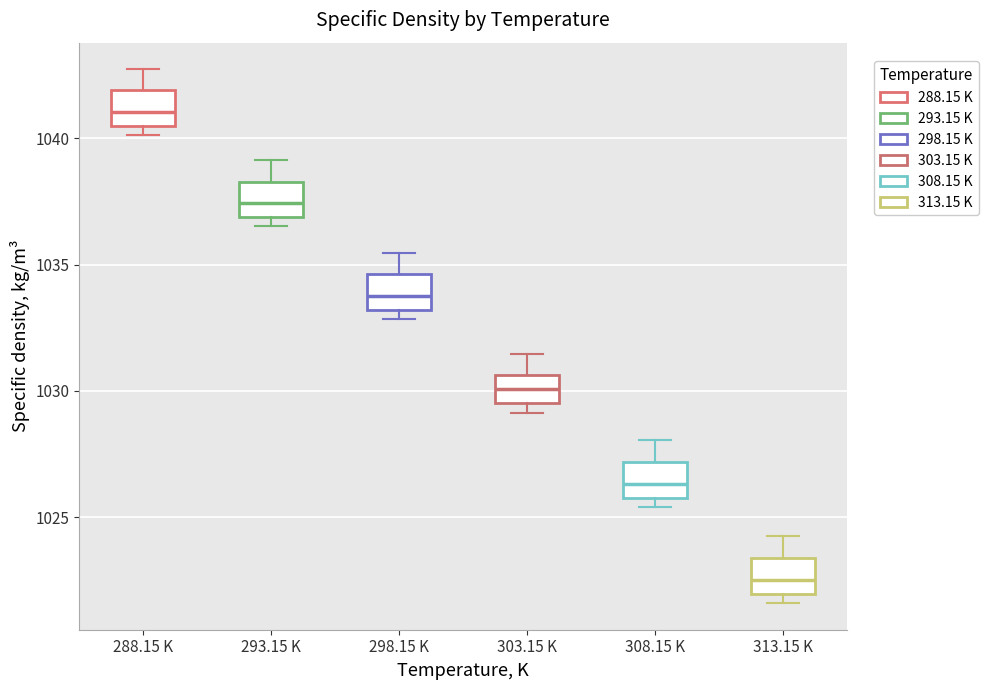

Reading left to right, transcribe this box plot: for each box, give where its median line is, the range the box spans, and where its two whiskers end, as read against the y-axis. The values are not printed on the chart, so give them approximately, as read against the axis.

288.15 K: median 1041.0, box 1040.5 to 1042.0, whiskers 1040.0 to 1042.5
293.15 K: median 1037.5, box 1037.0 to 1038.5, whiskers 1036.5 to 1039.0
298.15 K: median 1034.0, box 1033.0 to 1034.5, whiskers 1033.0 (just below the box's lower edge) to 1035.5
303.15 K: median 1030.0, box 1029.5 to 1030.5, whiskers 1029.0 to 1031.5
308.15 K: median 1026.5, box 1026.0 to 1027.0, whiskers 1025.5 to 1028.0
313.15 K: median 1022.5, box 1022.0 to 1023.5, whiskers 1021.5 to 1024.0